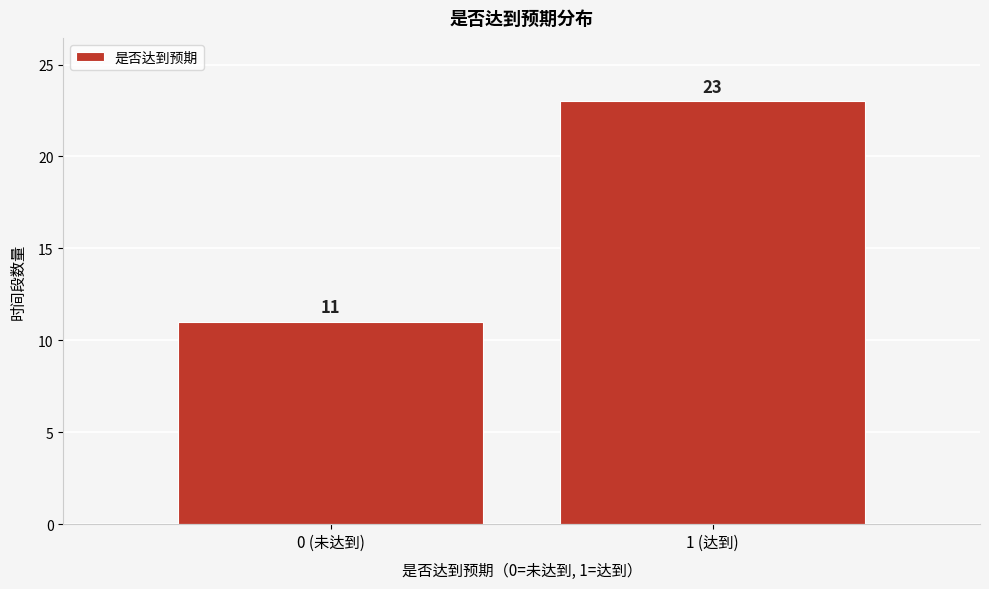

Reading left to right, list all the values displayed in this chart.

11	23